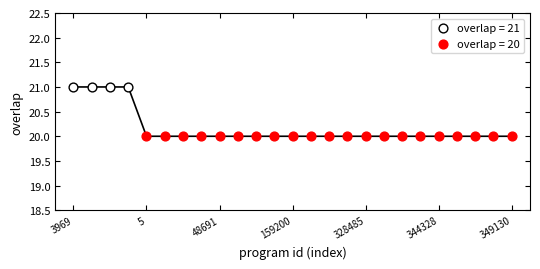

Which series contains the lowest Y value?

overlap = 20